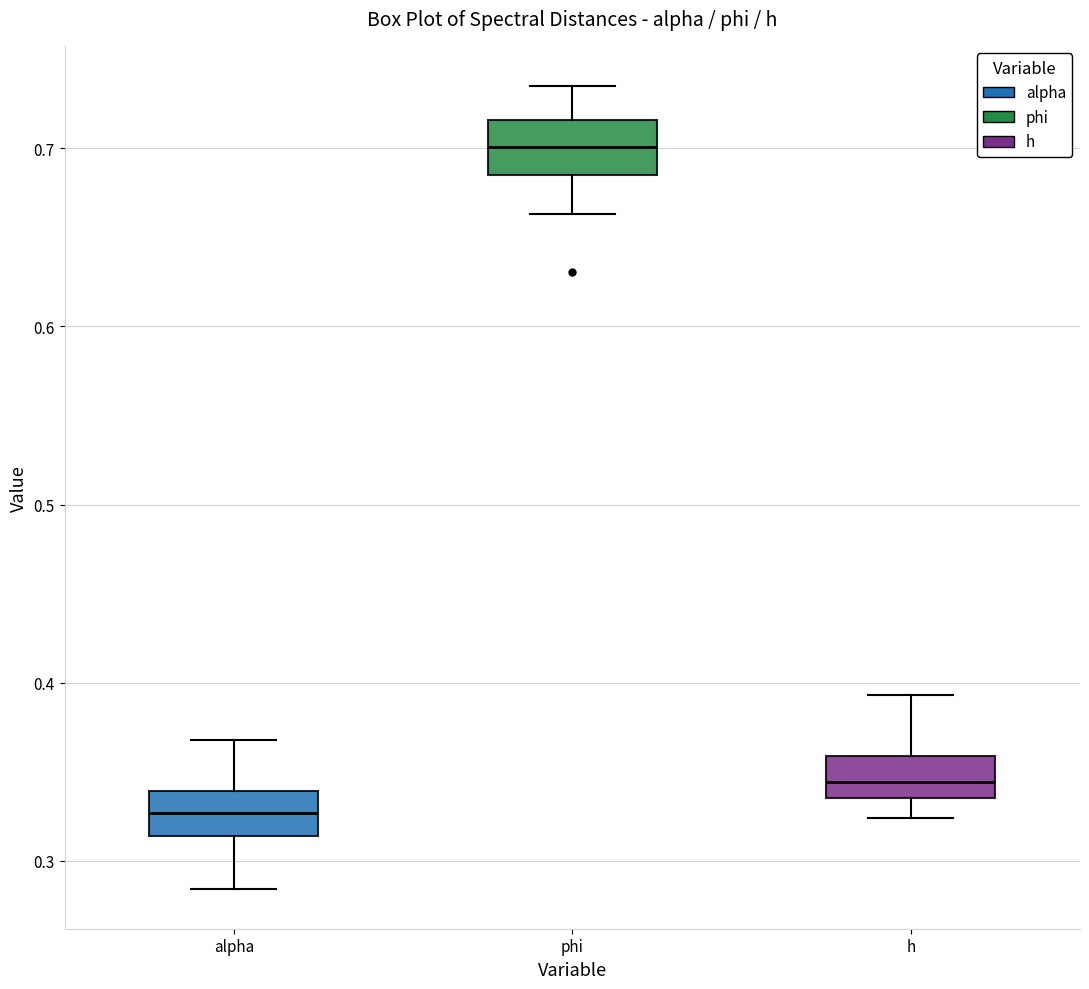

Reading left to right, transcribe this box plot: for each box, give where its median line is, the range the box spans, and where its two whiskers end, as read against the y-axis. The values are not printed on the chart, so give them approximately, as read against the axis.

alpha: median 0.33, box 0.31 to 0.34, whiskers 0.28 to 0.37
phi: median 0.70, box 0.68 to 0.72, whiskers 0.66 to 0.73
h: median 0.34 (inside the box), box 0.34 to 0.36, whiskers 0.32 to 0.39